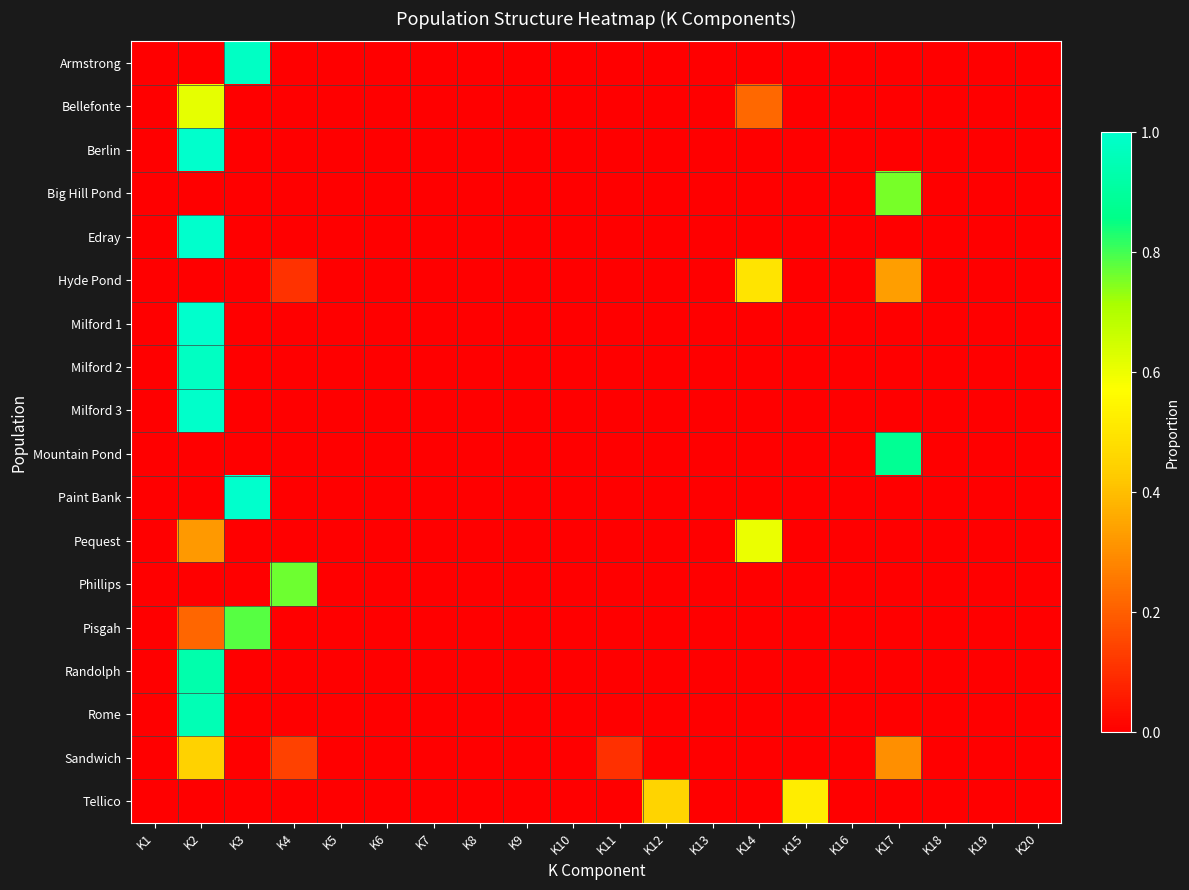

Reading left to right, list all the values displayed in this chart.

Armstrong: K1=0.0	K2=0.0	K3=1.0	K4=0.0	K5=0.0	K6=0.0	K7=0.0	K8=0.0	K9=0.0	K10=0.0	K11=0.0	K12=0.0	K13=0.0	K14=0.0	K15=0.0	K16=0.0	K17=0.0	K18=0.0	K19=0.0	K20=0.0
Bellefonte: K1=0.0	K2=0.6	K3=0.0	K4=0.0	K5=0.0	K6=0.0	K7=0.0	K8=0.0	K9=0.0	K10=0.0	K11=0.0	K12=0.0	K13=0.0	K14=0.2	K15=0.0	K16=0.0	K17=0.0	K18=0.0	K19=0.0	K20=0.0
Berlin: K1=0.0	K2=1.0	K3=0.0	K4=0.0	K5=0.0	K6=0.0	K7=0.0	K8=0.0	K9=0.0	K10=0.0	K11=0.0	K12=0.0	K13=0.0	K14=0.0	K15=0.0	K16=0.0	K17=0.0	K18=0.0	K19=0.0	K20=0.0
Big Hill Pond: K1=0.0	K2=0.0	K3=0.0	K4=0.0	K5=0.0	K6=0.0	K7=0.0	K8=0.0	K9=0.0	K10=0.0	K11=0.0	K12=0.0	K13=0.0	K14=0.0	K15=0.0	K16=0.0	K17=0.8	K18=0.0	K19=0.0	K20=0.0
Edray: K1=0.0	K2=1.0	K3=0.0	K4=0.0	K5=0.0	K6=0.0	K7=0.0	K8=0.0	K9=0.0	K10=0.0	K11=0.0	K12=0.0	K13=0.0	K14=0.0	K15=0.0	K16=0.0	K17=0.0	K18=0.0	K19=0.0	K20=0.0
Hyde Pond: K1=0.0	K2=0.0	K3=0.0	K4=0.1	K5=0.0	K6=0.0	K7=0.0	K8=0.0	K9=0.0	K10=0.0	K11=0.0	K12=0.0	K13=0.0	K14=0.5	K15=0.0	K16=0.0	K17=0.3	K18=0.0	K19=0.0	K20=0.0
Milford 1: K1=0.0	K2=1.0	K3=0.0	K4=0.0	K5=0.0	K6=0.0	K7=0.0	K8=0.0	K9=0.0	K10=0.0	K11=0.0	K12=0.0	K13=0.0	K14=0.0	K15=0.0	K16=0.0	K17=0.0	K18=0.0	K19=0.0	K20=0.0
Milford 2: K1=0.0	K2=1.0	K3=0.0	K4=0.0	K5=0.0	K6=0.0	K7=0.0	K8=0.0	K9=0.0	K10=0.0	K11=0.0	K12=0.0	K13=0.0	K14=0.0	K15=0.0	K16=0.0	K17=0.0	K18=0.0	K19=0.0	K20=0.0
Milford 3: K1=0.0	K2=1.0	K3=0.0	K4=0.0	K5=0.0	K6=0.0	K7=0.0	K8=0.0	K9=0.0	K10=0.0	K11=0.0	K12=0.0	K13=0.0	K14=0.0	K15=0.0	K16=0.0	K17=0.0	K18=0.0	K19=0.0	K20=0.0
Mountain Pond: K1=0.0	K2=0.0	K3=0.0	K4=0.0	K5=0.0	K6=0.0	K7=0.0	K8=0.0	K9=0.0	K10=0.0	K11=0.0	K12=0.0	K13=0.0	K14=0.0	K15=0.0	K16=0.0	K17=0.9	K18=0.0	K19=0.0	K20=0.0
Paint Bank: K1=0.0	K2=0.0	K3=1.0	K4=0.0	K5=0.0	K6=0.0	K7=0.0	K8=0.0	K9=0.0	K10=0.0	K11=0.0	K12=0.0	K13=0.0	K14=0.0	K15=0.0	K16=0.0	K17=0.0	K18=0.0	K19=0.0	K20=0.0
Pequest: K1=0.0	K2=0.3	K3=0.0	K4=0.0	K5=0.0	K6=0.0	K7=0.0	K8=0.0	K9=0.0	K10=0.0	K11=0.0	K12=0.0	K13=0.0	K14=0.6	K15=0.0	K16=0.0	K17=0.0	K18=0.0	K19=0.0	K20=0.0
Phillips: K1=0.0	K2=0.0	K3=0.0	K4=0.8	K5=0.0	K6=0.0	K7=0.0	K8=0.0	K9=0.0	K10=0.0	K11=0.0	K12=0.0	K13=0.0	K14=0.0	K15=0.0	K16=0.0	K17=0.0	K18=0.0	K19=0.0	K20=0.0
Pisgah: K1=0.0	K2=0.2	K3=0.8	K4=0.0	K5=0.0	K6=0.0	K7=0.0	K8=0.0	K9=0.0	K10=0.0	K11=0.0	K12=0.0	K13=0.0	K14=0.0	K15=0.0	K16=0.0	K17=0.0	K18=0.0	K19=0.0	K20=0.0
Randolph: K1=0.0	K2=0.9	K3=0.0	K4=0.0	K5=0.0	K6=0.0	K7=0.0	K8=0.0	K9=0.0	K10=0.0	K11=0.0	K12=0.0	K13=0.0	K14=0.0	K15=0.0	K16=0.0	K17=0.0	K18=0.0	K19=0.0	K20=0.0
Rome: K1=0.0	K2=1.0	K3=0.0	K4=0.0	K5=0.0	K6=0.0	K7=0.0	K8=0.0	K9=0.0	K10=0.0	K11=0.0	K12=0.0	K13=0.0	K14=0.0	K15=0.0	K16=0.0	K17=0.0	K18=0.0	K19=0.0	K20=0.0
Sandwich: K1=0.0	K2=0.4	K3=0.0	K4=0.1	K5=0.0	K6=0.0	K7=0.0	K8=0.0	K9=0.0	K10=0.0	K11=0.1	K12=0.0	K13=0.0	K14=0.0	K15=0.0	K16=0.0	K17=0.3	K18=0.0	K19=0.0	K20=0.0
Tellico: K1=0.0	K2=0.0	K3=0.0	K4=0.0	K5=0.0	K6=0.0	K7=0.0	K8=0.0	K9=0.0	K10=0.0	K11=0.0	K12=0.5	K13=0.0	K14=0.0	K15=0.5	K16=0.0	K17=0.0	K18=0.0	K19=0.0	K20=0.0